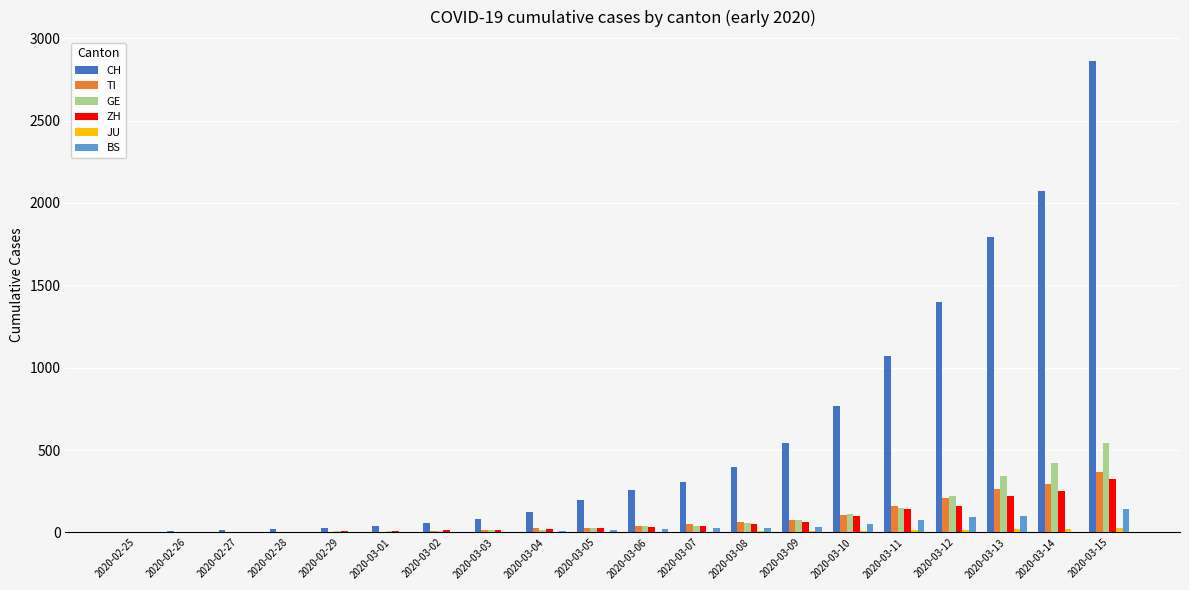

Does the chart contain stacked bars?

No